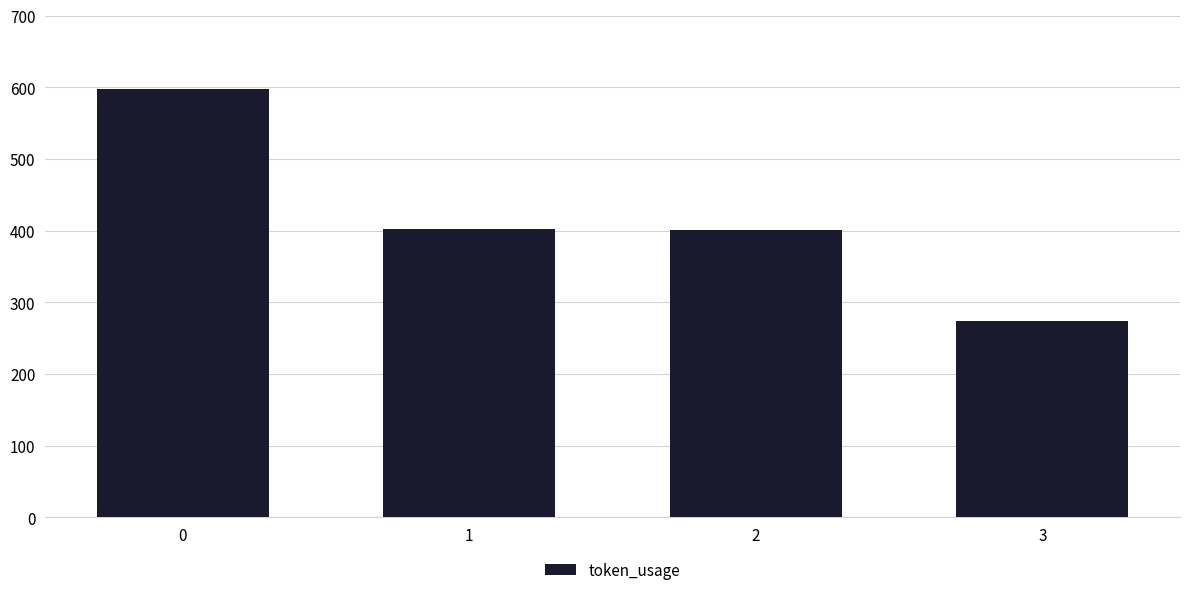

At which category does the chart reach its minimum across all series?

3